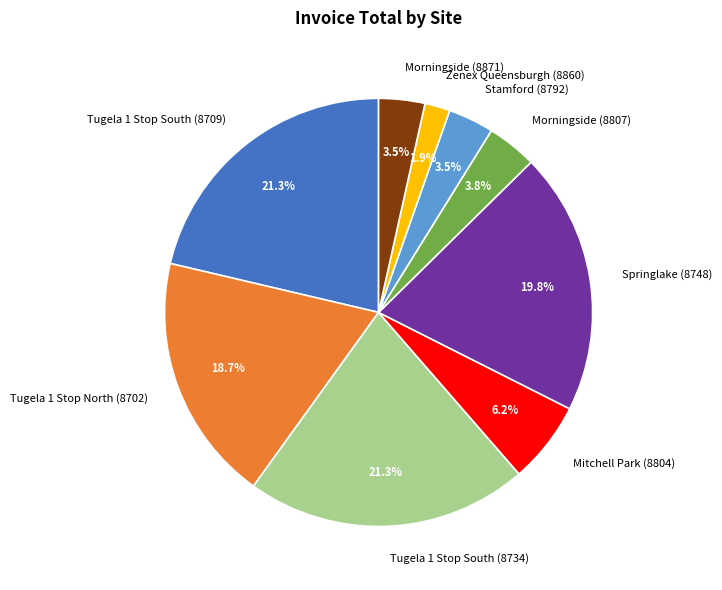

Which slice is the smallest?

Zenex Queensburgh (8860)